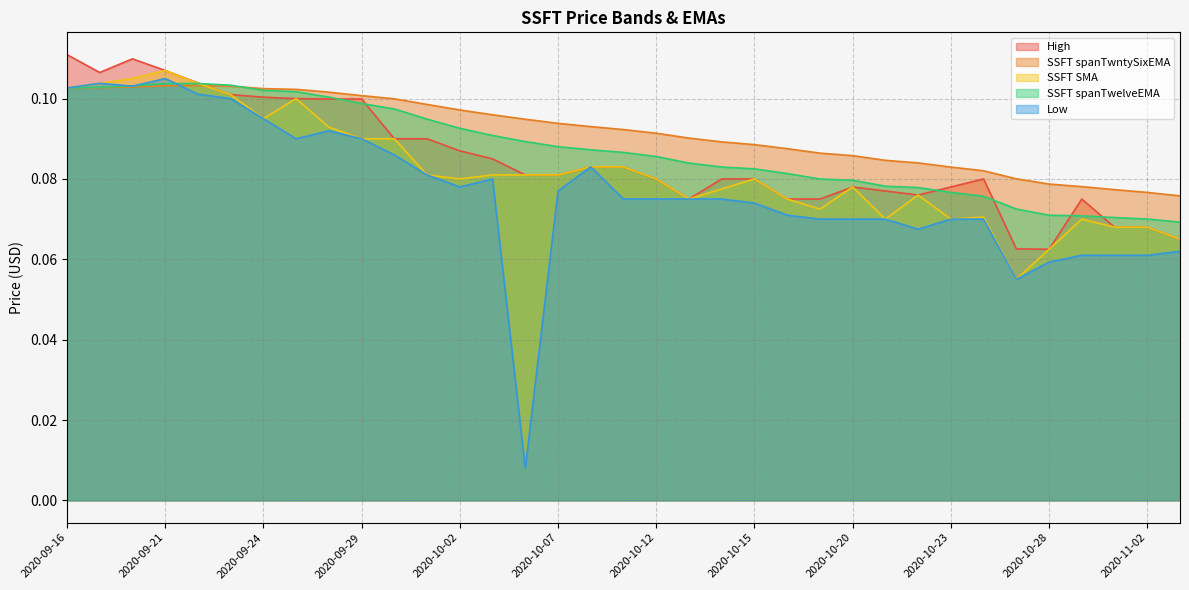

How many intersections are there between High and SSFT spanTwelveEMA?

7